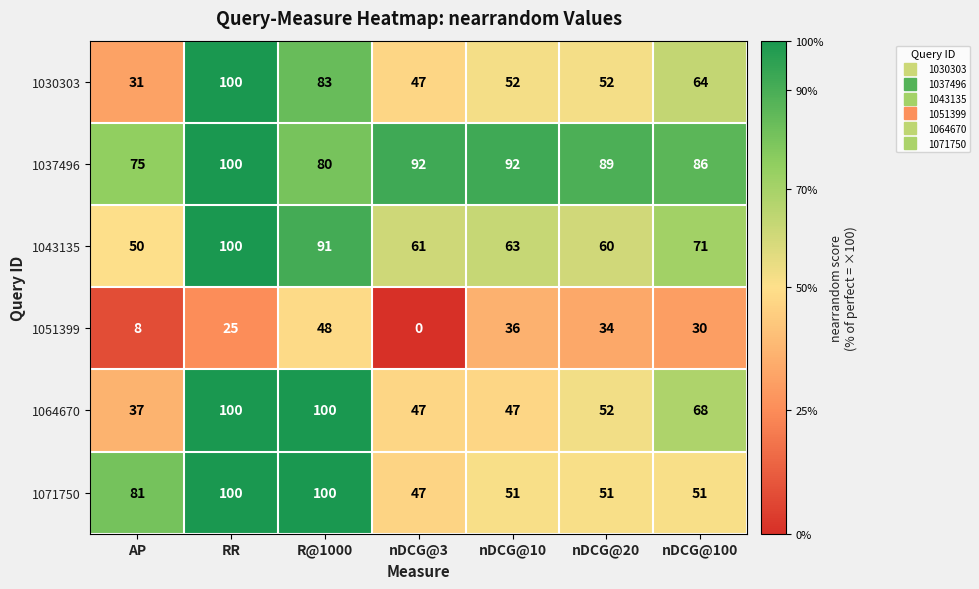

Between nDCG@3 and nDCG@10, which series saw the biggest shift?

1051399